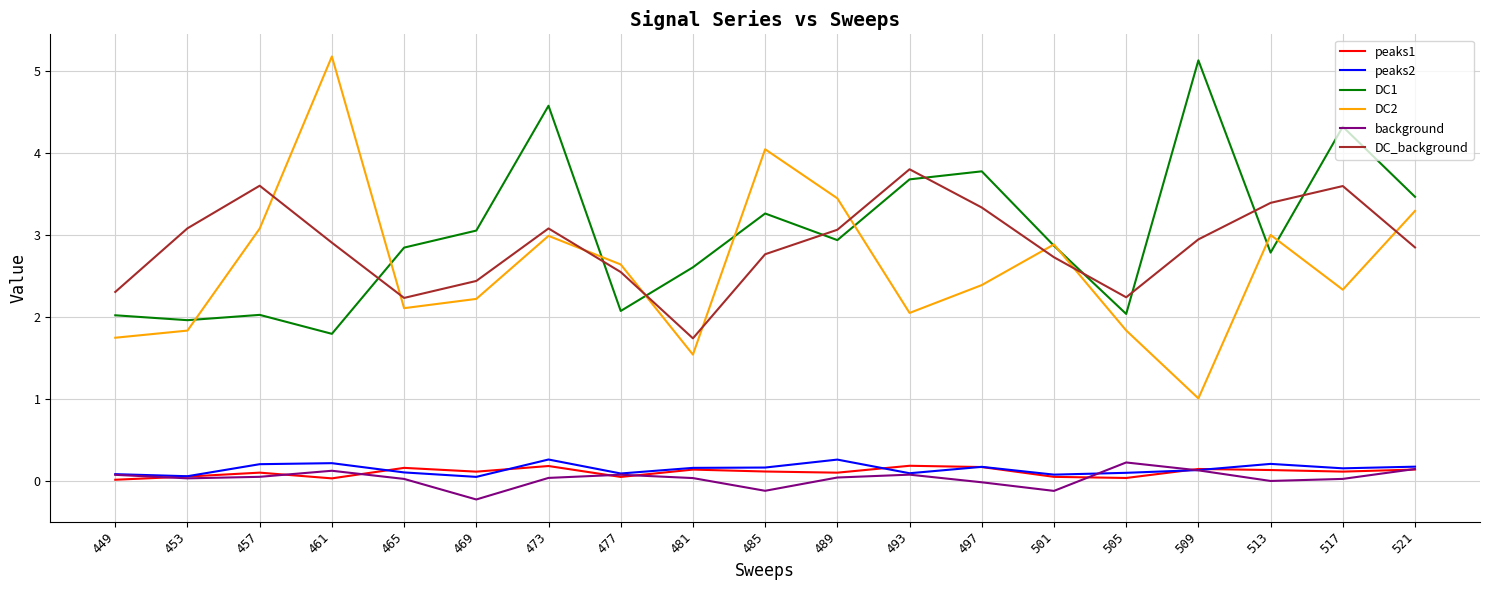

Which series has the largest range (max minus min)?

DC2